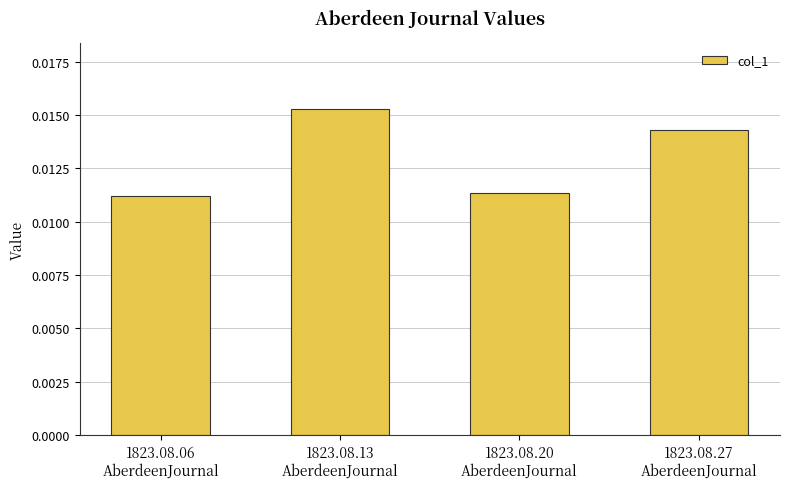

Count the number of categories in the chart.

4